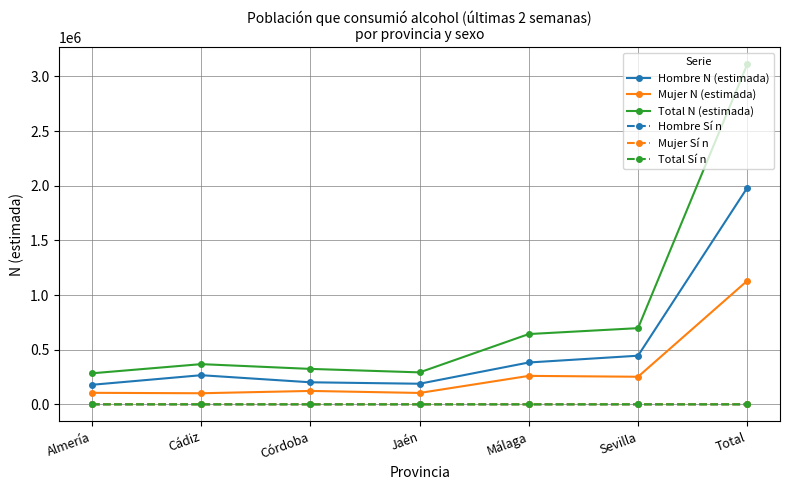

Between Almería and Sevilla, which series saw the biggest shift?

Total N (estimada)